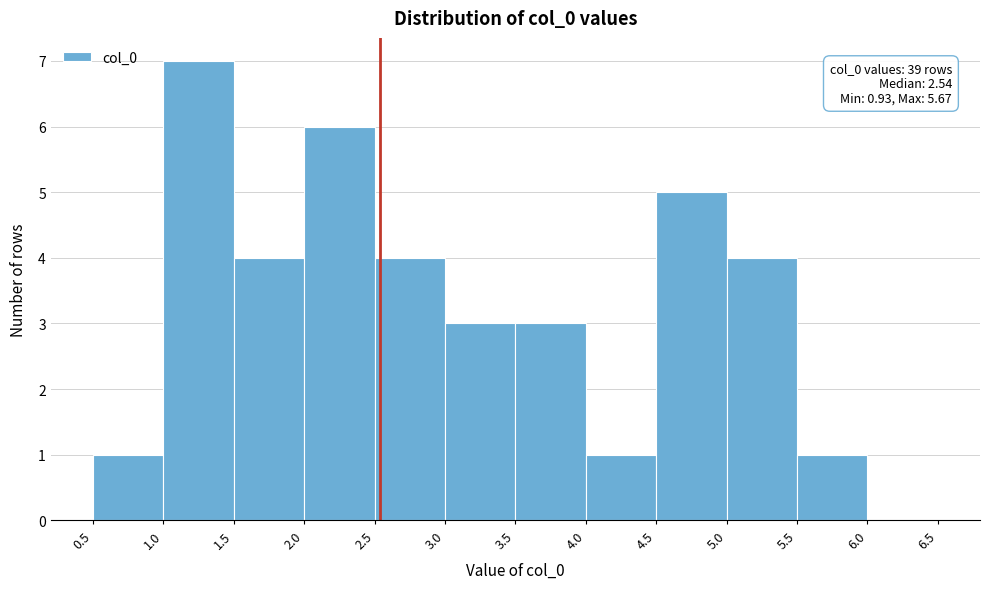

Over which range of the x-axis is the bar tallest?

1.0 to 1.5